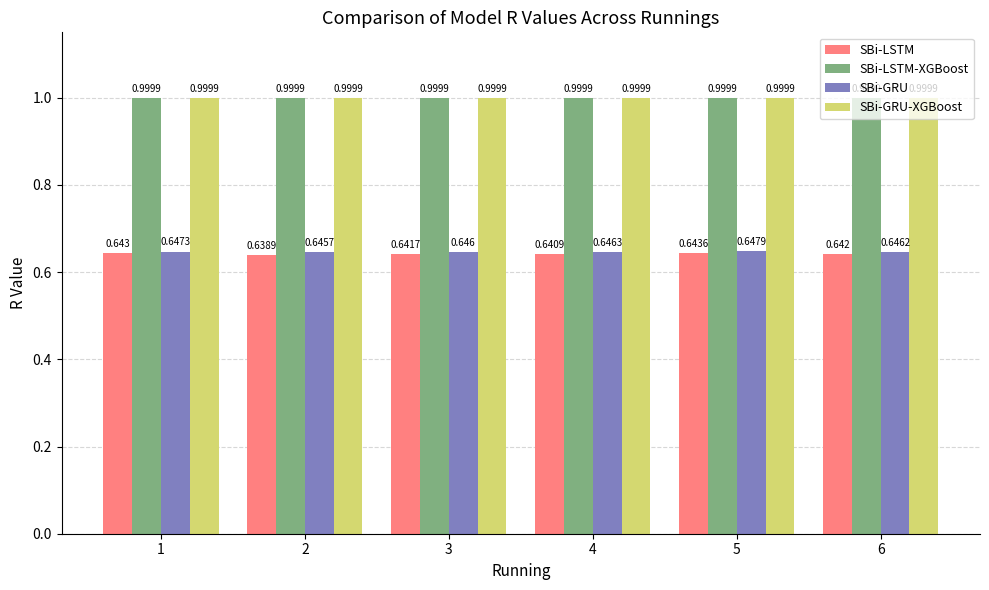

Is the value of SBi-GRU at 3 greater than the value of SBi-LSTM-XGBoost at 2?

No